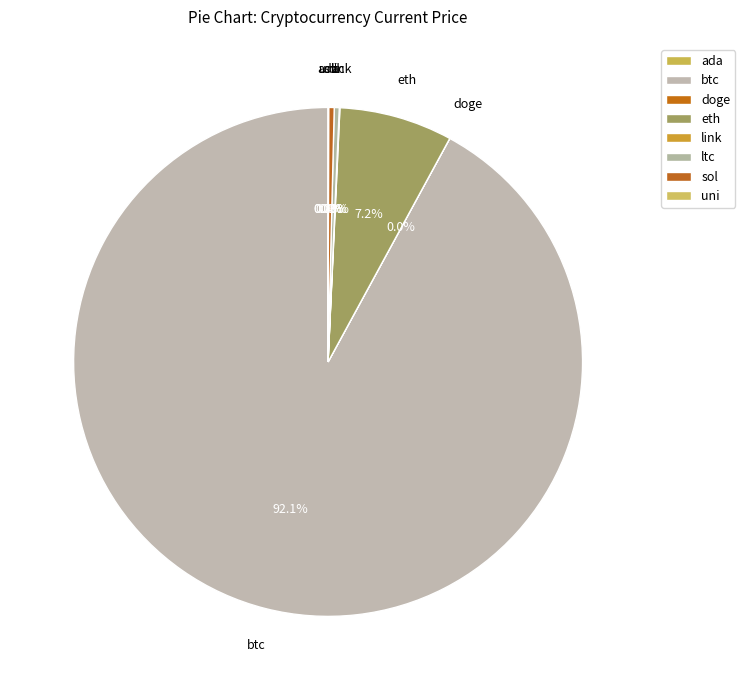

How much of the chart is everything except doge?

100.0%